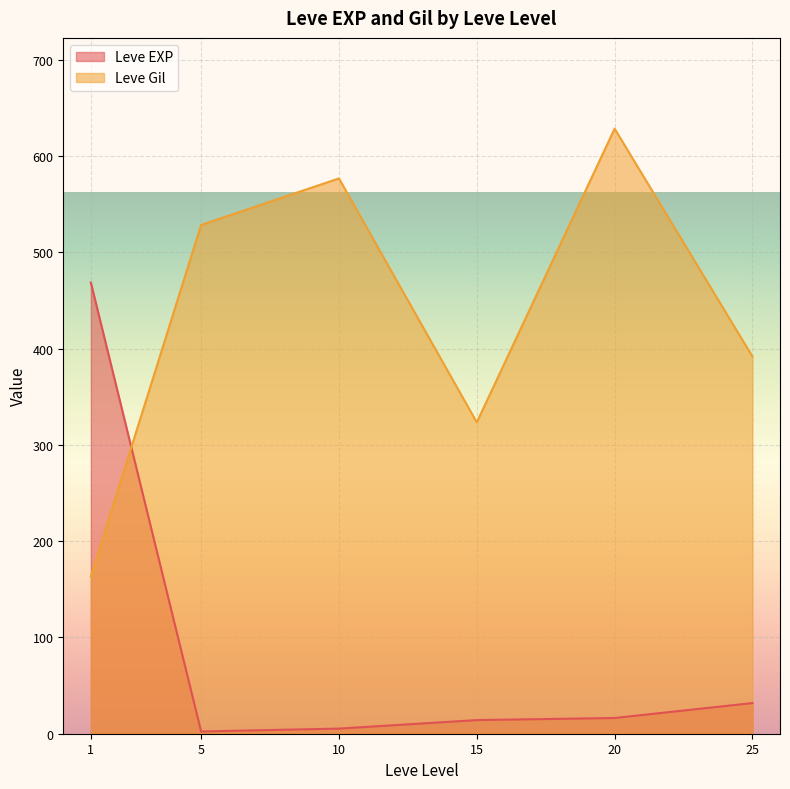

Between 10 and 20, which series saw the biggest shift?

Leve Gil